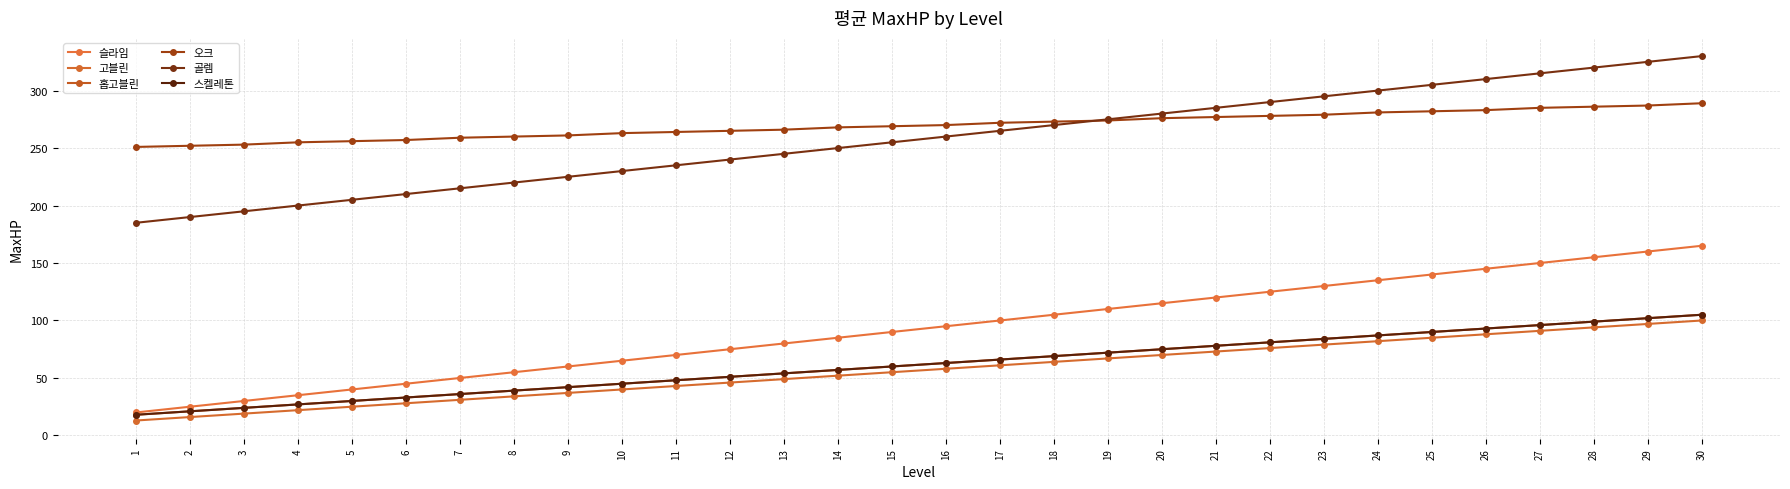

At how many categories does at least one series exceed 224?

30